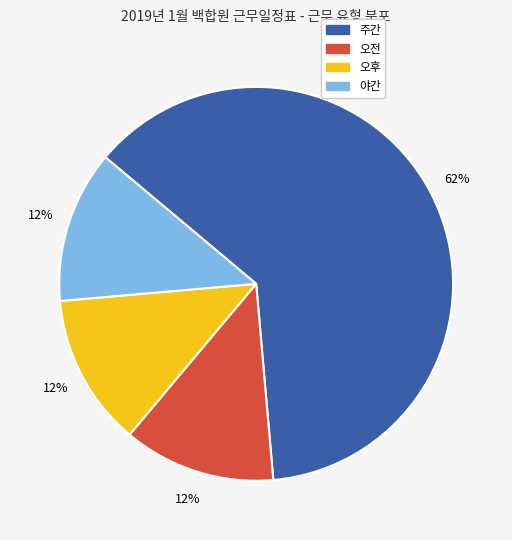

Which category has the biggest portion of the pie?

주간